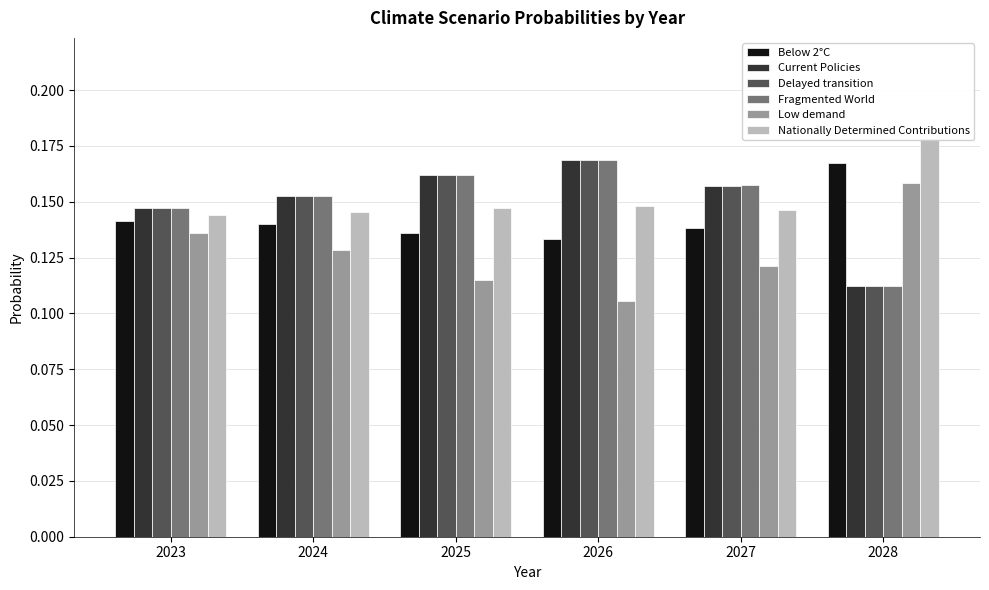

The Nationally Determined Contributions series shows 0.1 at 2024. True or false?

True